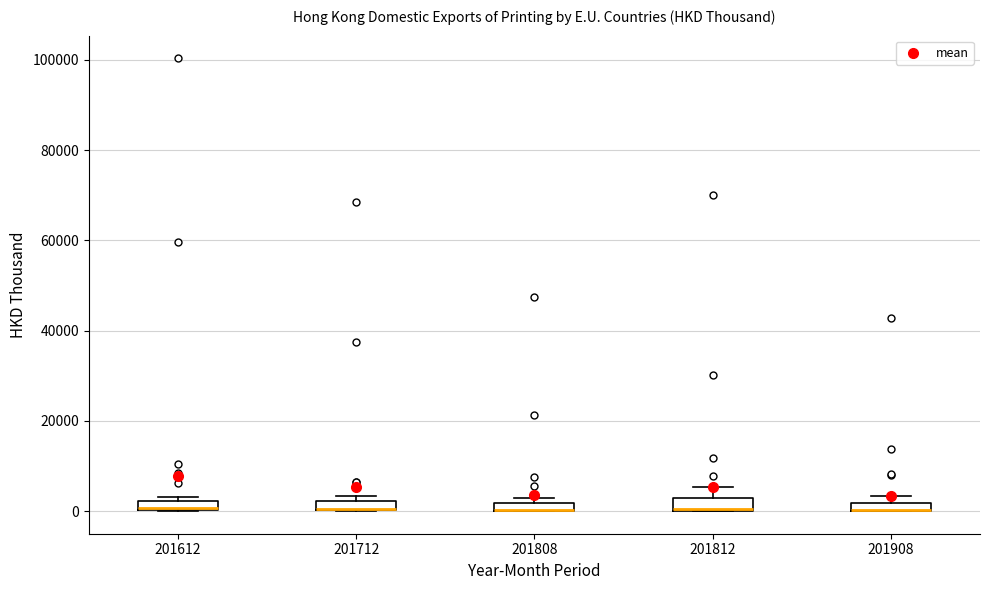

Where is the upper edge of the box at x = 201808 on the y-axis? The values are not printed on the chart, so give them approximately, as read against the axis.

2000